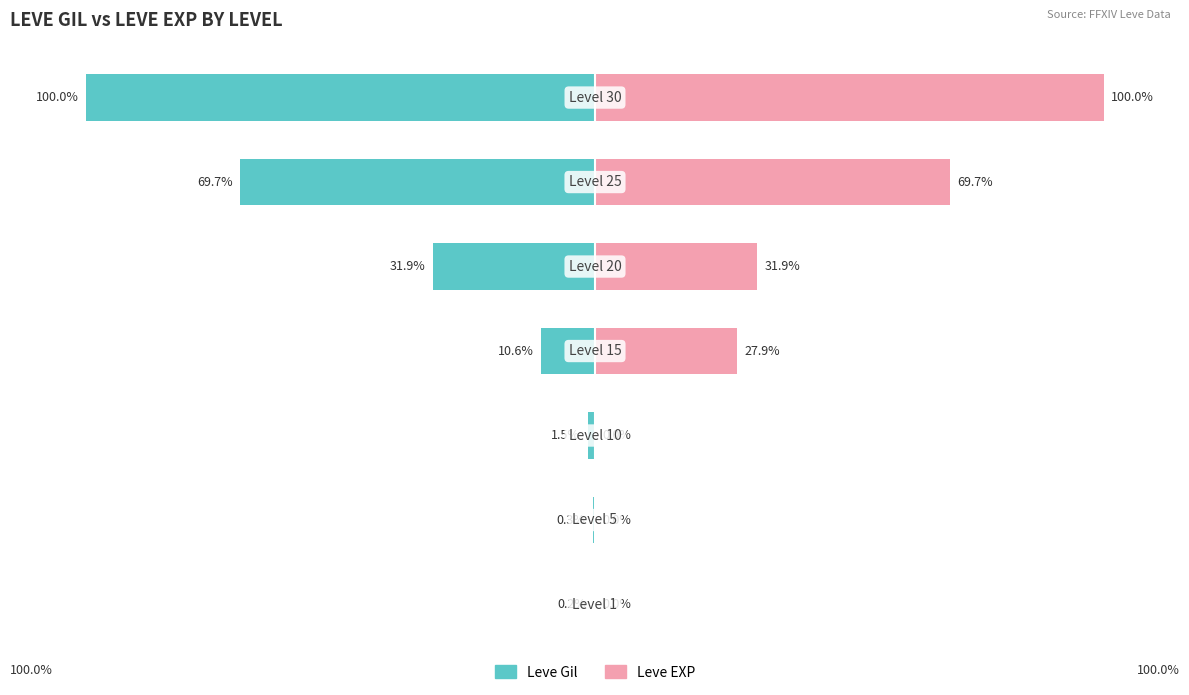

What is the difference between the Leve EXP values at 3 and 0?

27.9